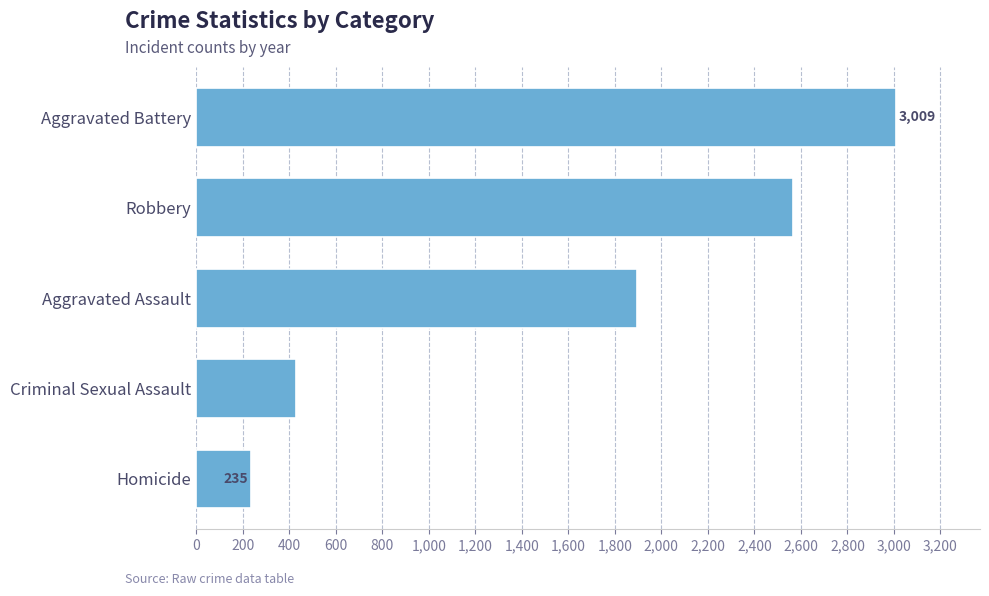

Rank the categories by value from highest to lowest.

Aggravated Battery, Robbery, Aggravated Assault, Criminal Sexual Assault, Homicide